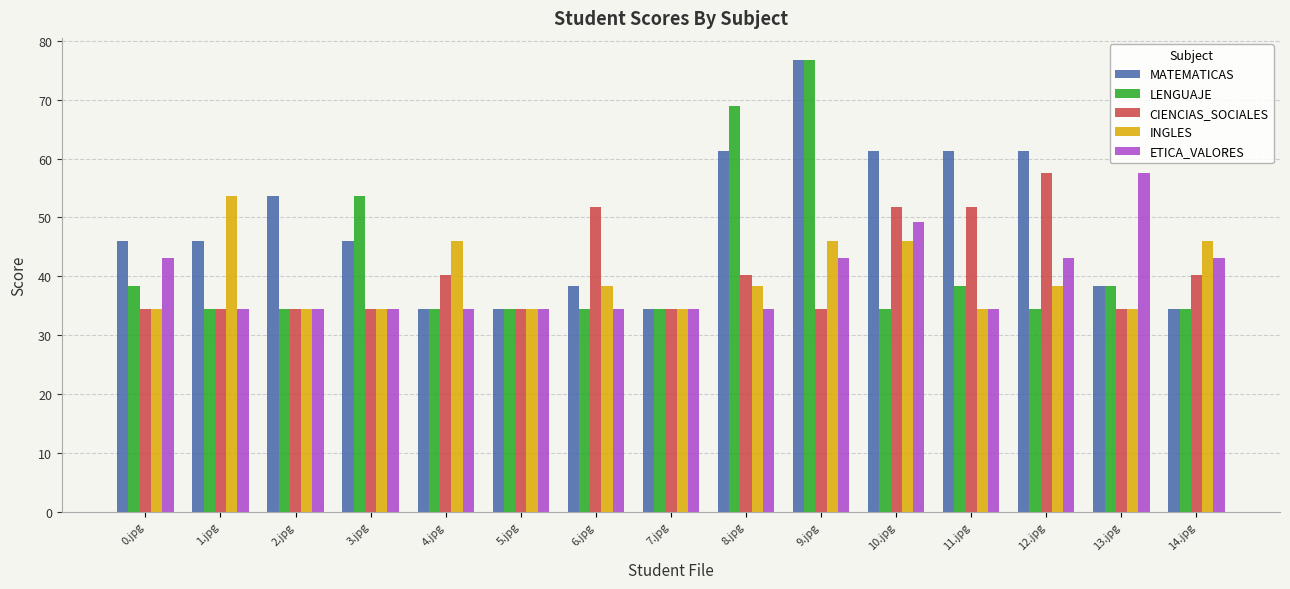

What are all the series names shown in the legend?

MATEMATICAS, LENGUAJE, CIENCIAS_SOCIALES, INGLES, ETICA_VALORES